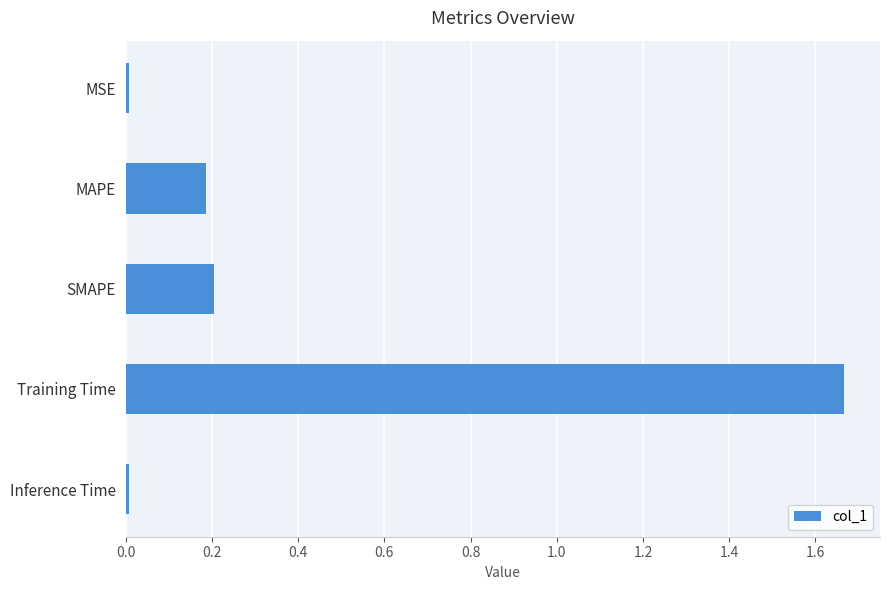

What is the sum of the values at Training Time and MAPE?

1.9